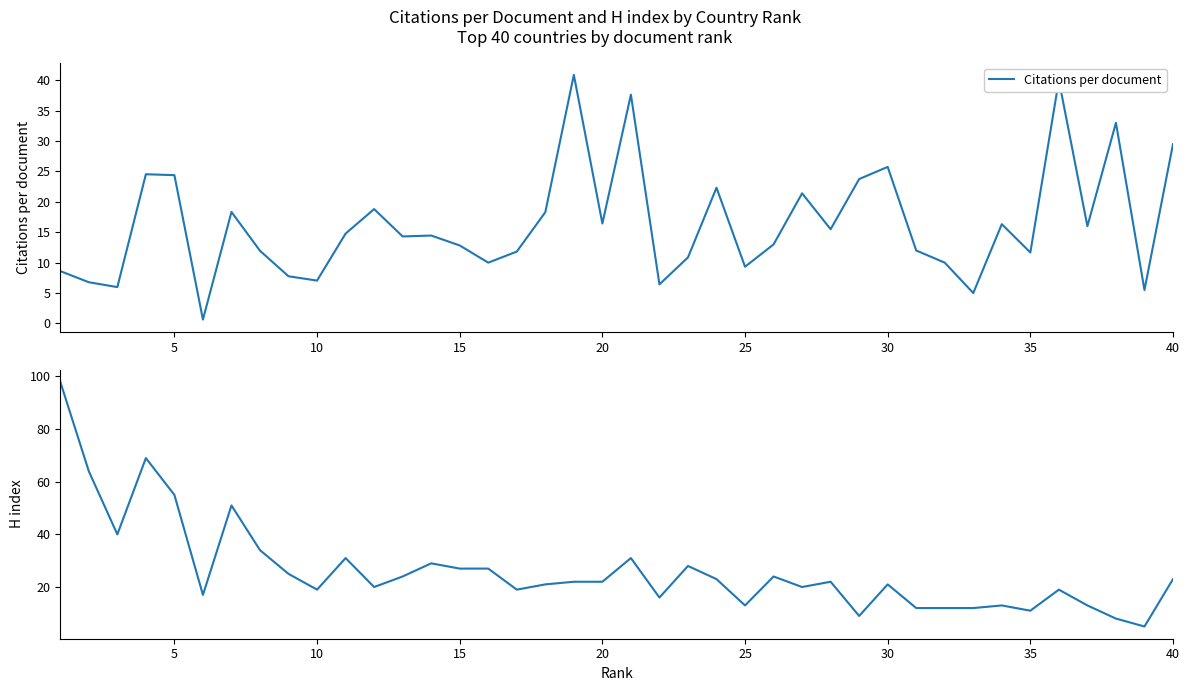

List the series in order of their peak value, highest first.

H index, Citations per document